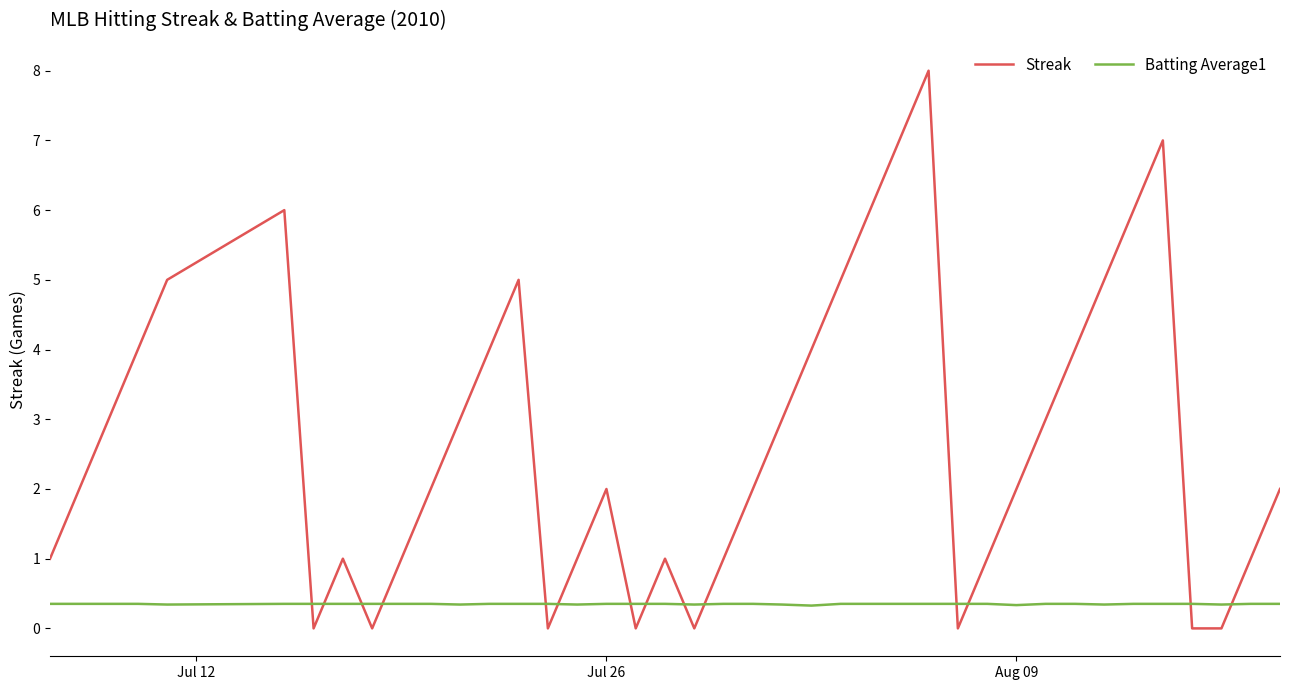

List the series in order of their peak value, highest first.

Streak, Batting Average1